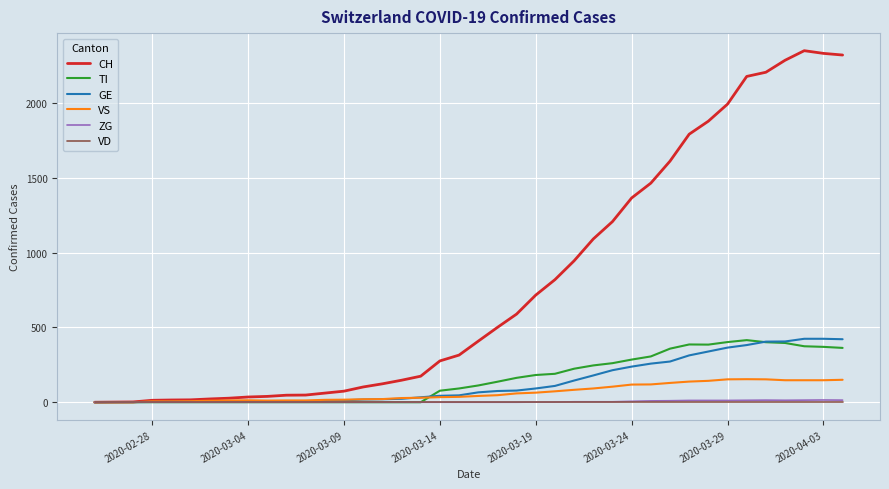

Which series has the largest range (max minus min)?

CH